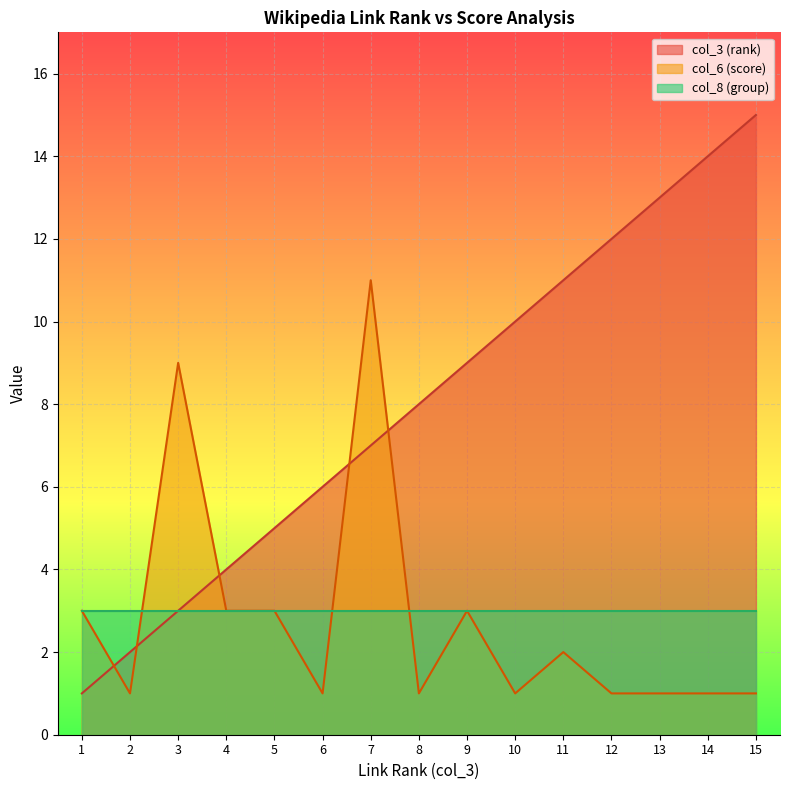

Is it true that col_3 (rank) equals 4 at 4?

True